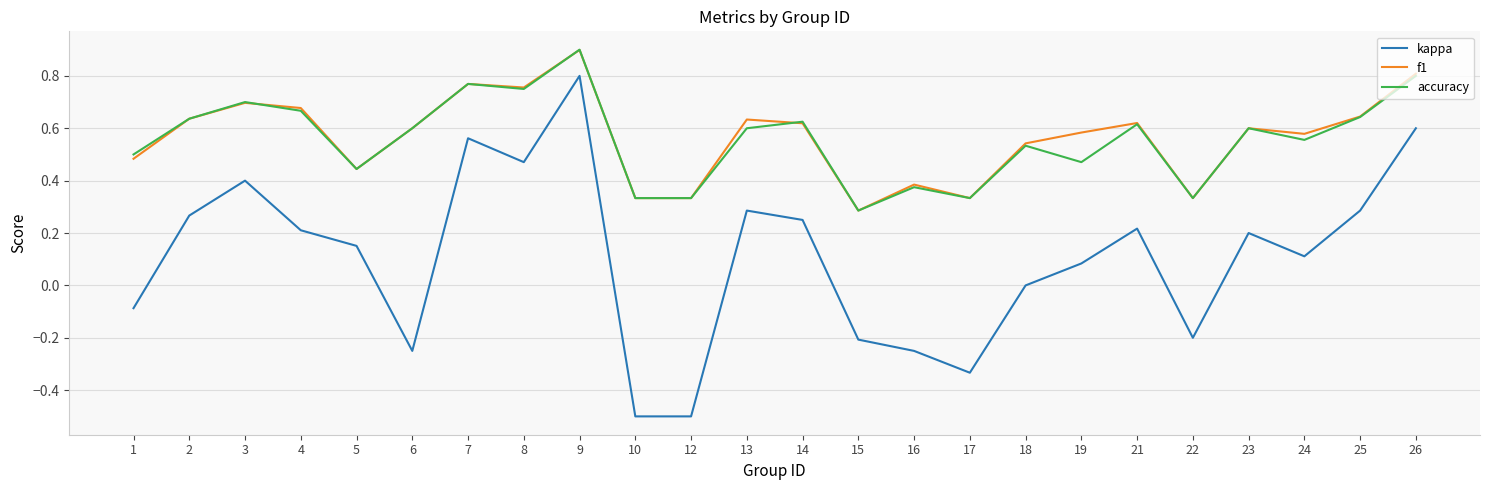

True or false: kappa has more than 1 interior local peaks.

True